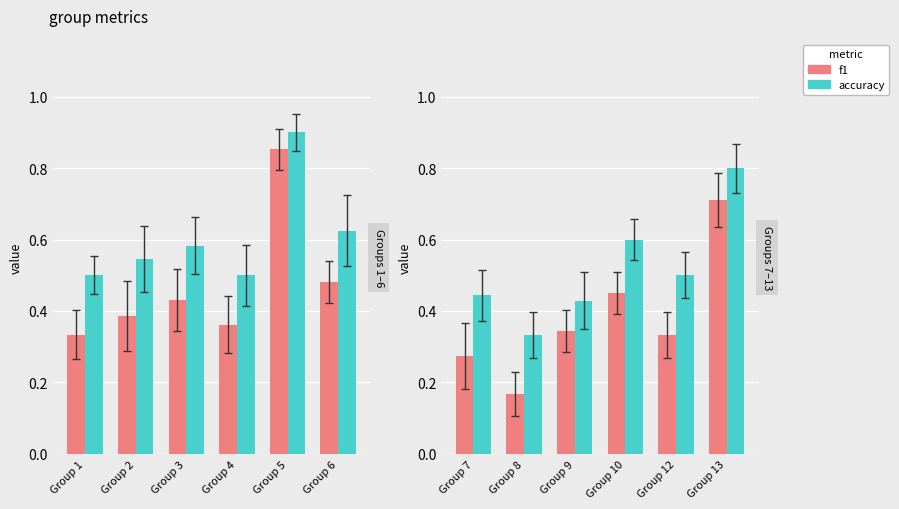

What are all the series names shown in the legend?

f1, accuracy